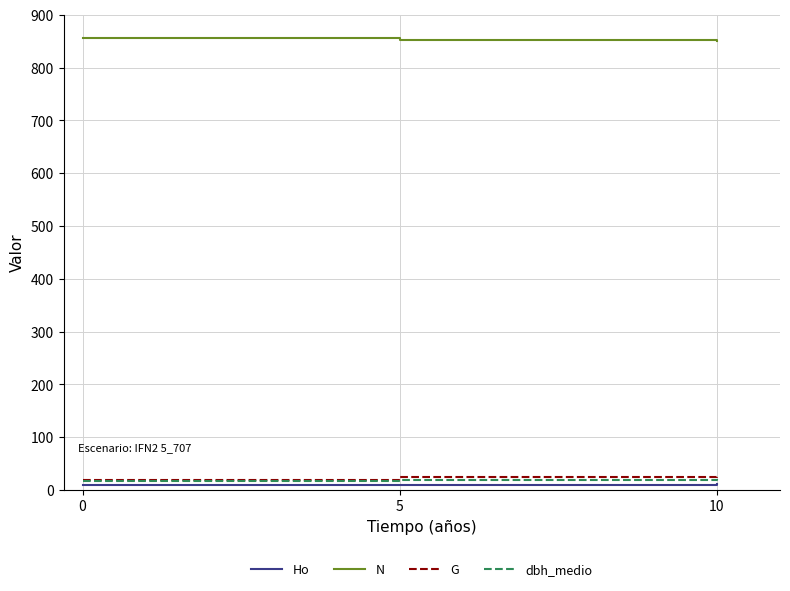

What is the difference between the N values at 0 and 5?

3.0